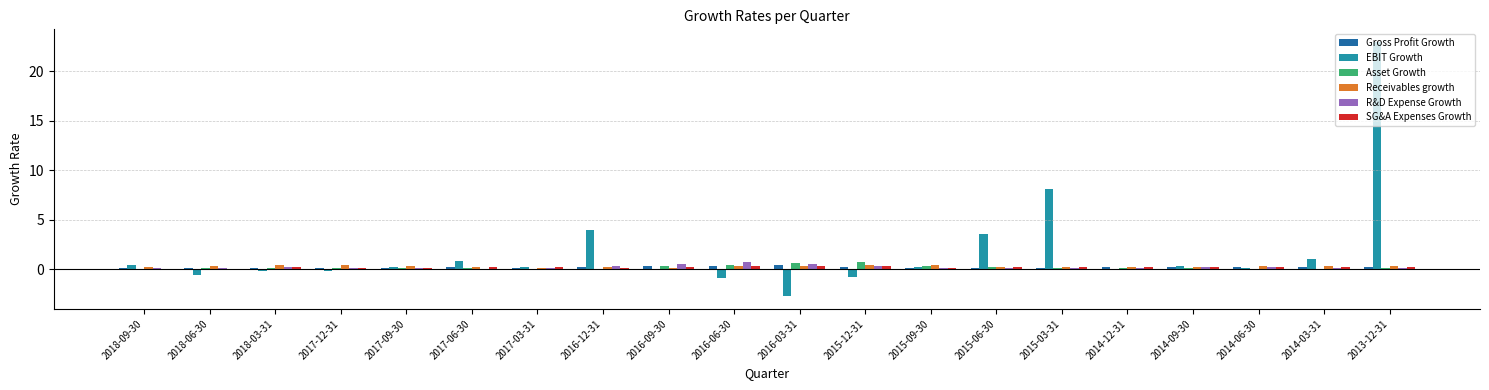

Count the number of data series in this chart.

6